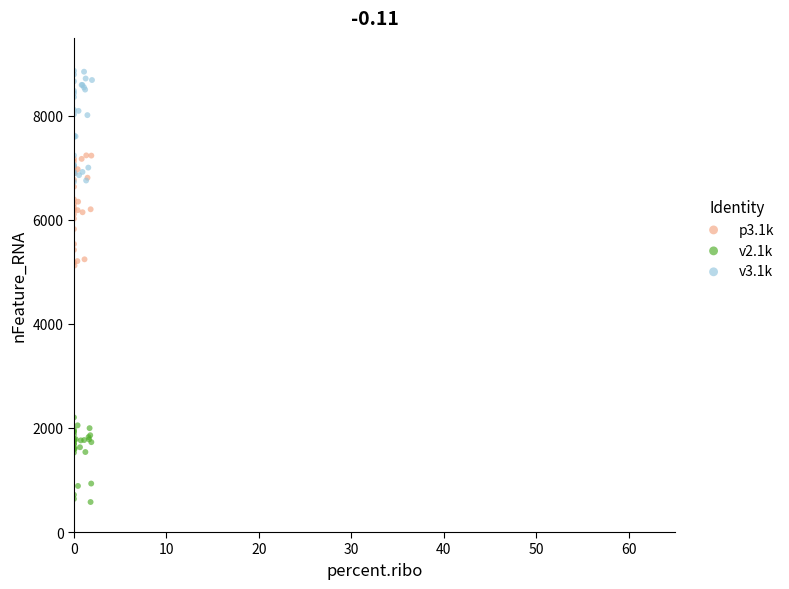

Which series contains the lowest Y value?

v2.1k